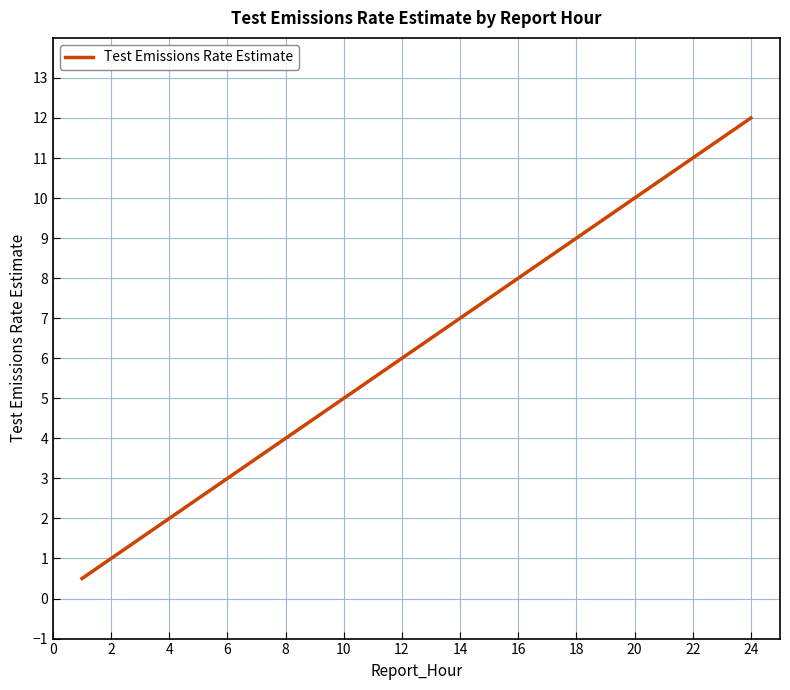

What is the smallest value displayed?

0.5